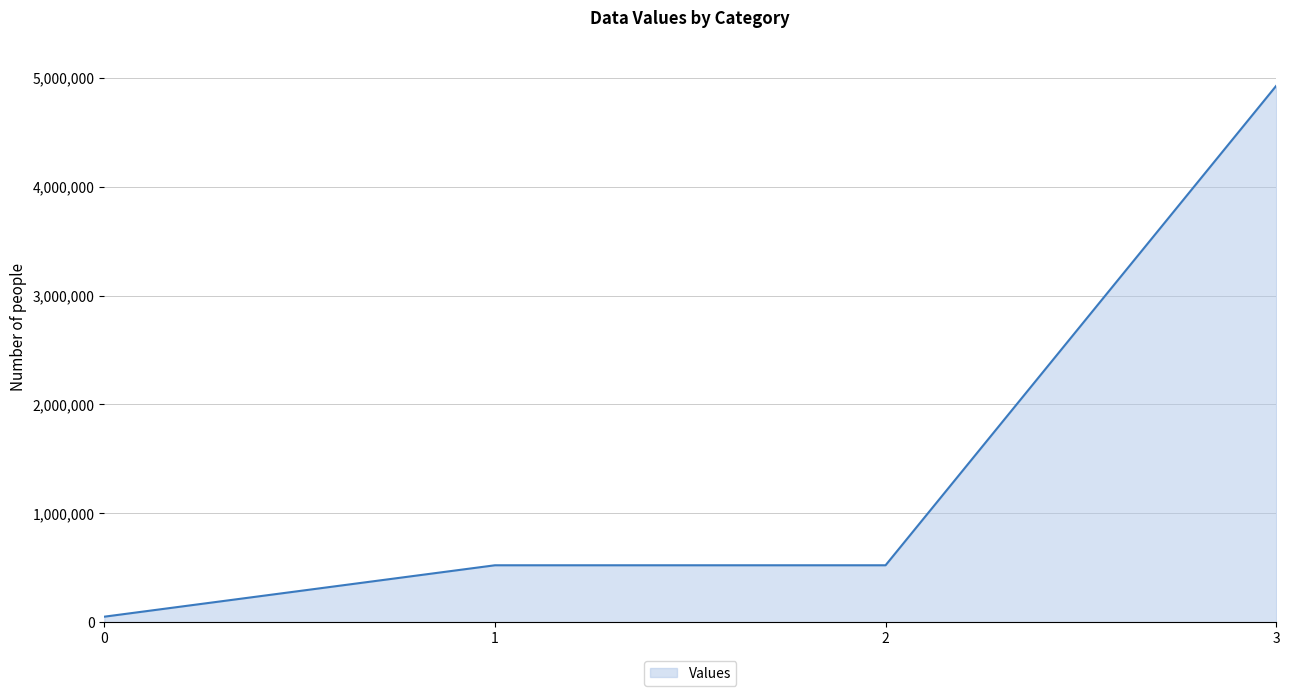

Reading left to right, extract all data points from this chart.

50190	522550	522550	4926900